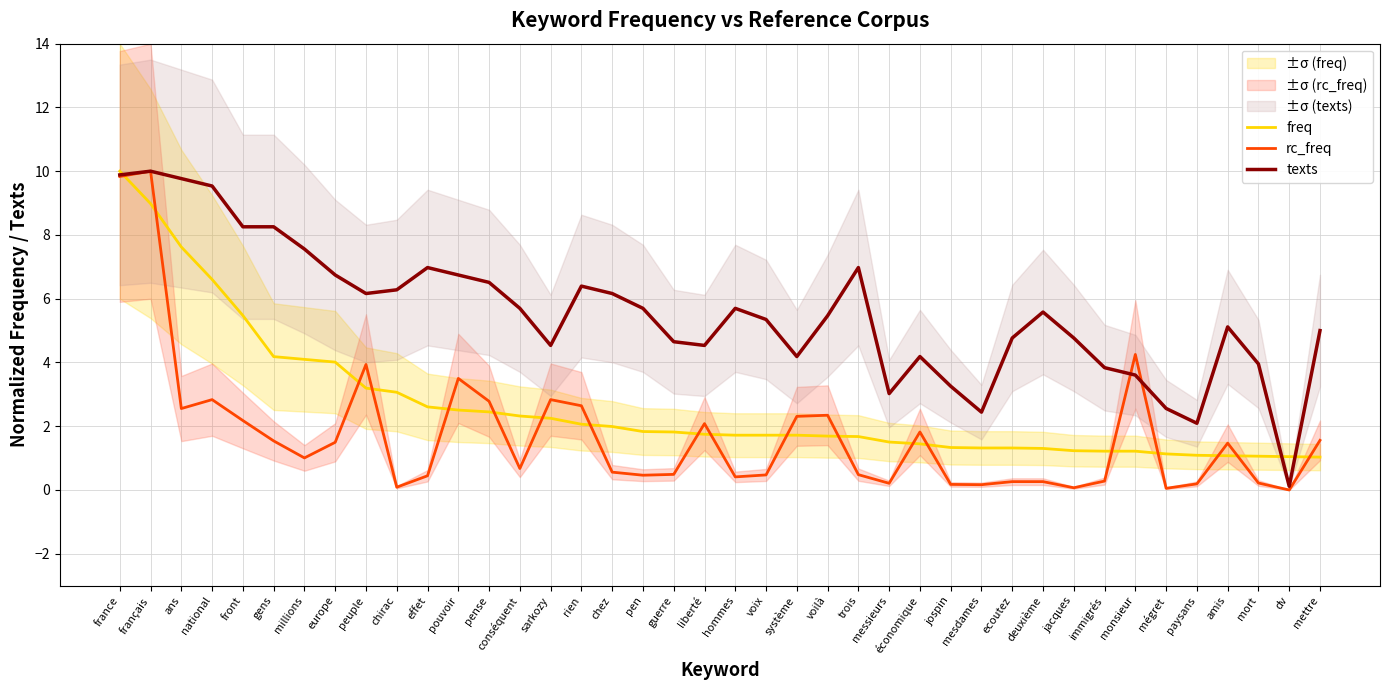

Reading left to right, list all the values displayed in this chart.

freq: 10.0	9.0	7.6	6.6	5.5	4.2	4.1	4.0	3.2	3.1	2.6	2.5	2.4	2.3	2.2	2.1	2.0	1.8	1.8	1.7	1.7	1.7	1.7	1.7	1.7	1.5	1.4	1.3	1.3	1.3	1.3	1.2	1.2	1.2	1.1	1.1	1.1	1.1	1.0	1.0
rc_freq: 9.8	10.0	2.6	2.8	2.2	1.5	1.0	1.5	3.9	0.1	0.4	3.5	2.8	0.7	2.8	2.6	0.6	0.5	0.5	2.1	0.4	0.5	2.3	2.3	0.5	0.2	1.8	0.2	0.2	0.3	0.3	0.1	0.3	4.3	0.1	0.2	1.5	0.2	0.0	1.6
texts: 9.9	10.0	9.8	9.5	8.3	8.3	7.6	6.7	6.2	6.3	7.0	6.7	6.5	5.7	4.5	6.4	6.2	5.7	4.7	4.5	5.7	5.3	4.2	5.5	7.0	3.0	4.2	3.3	2.4	4.8	5.6	4.8	3.8	3.6	2.6	2.1	5.1	4.0	0.1	5.0